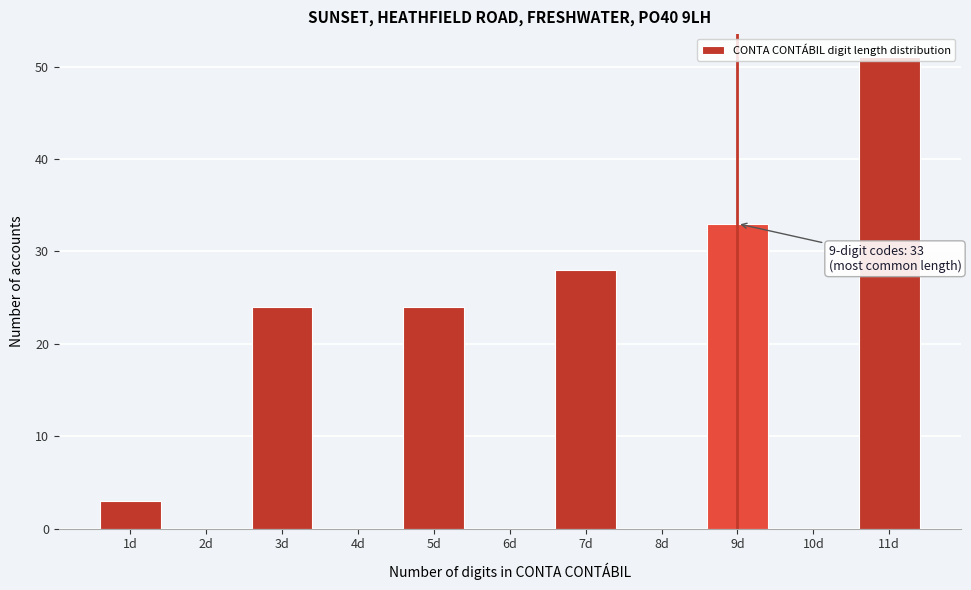

What is the sum of the values at 1d and 11d?

54